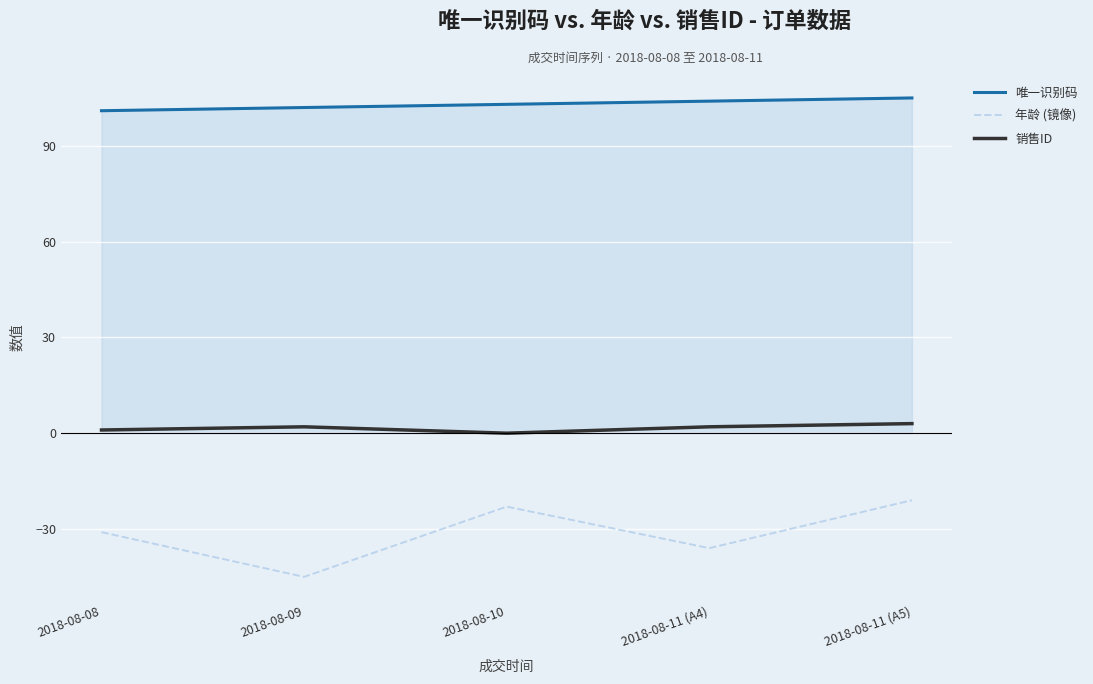

What position from the right is 2018-08-08?

5